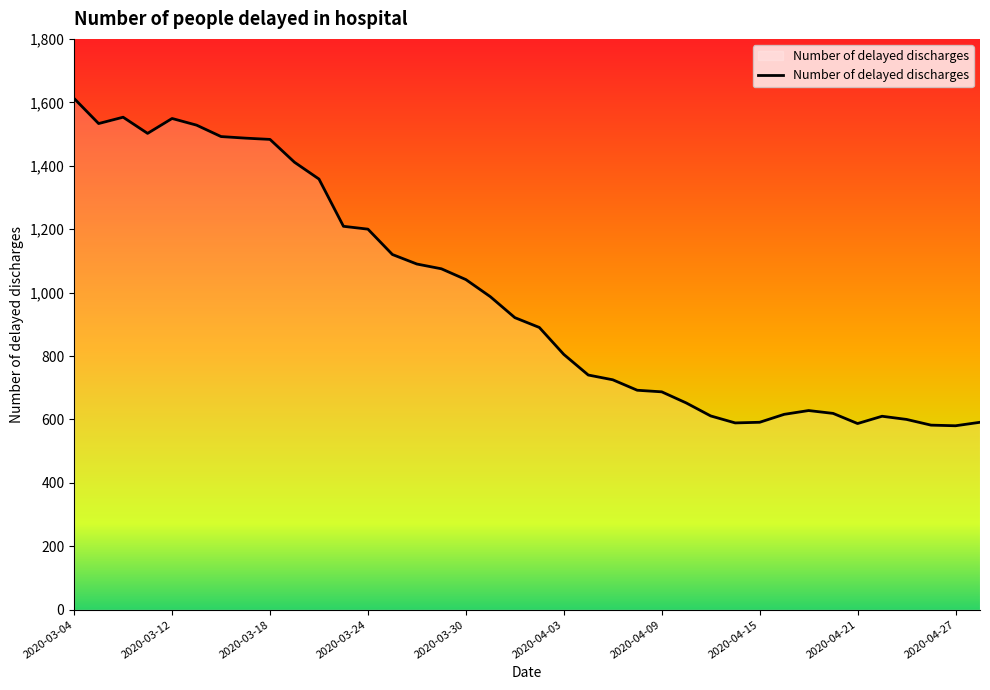

What is the greatest value displayed?

1612